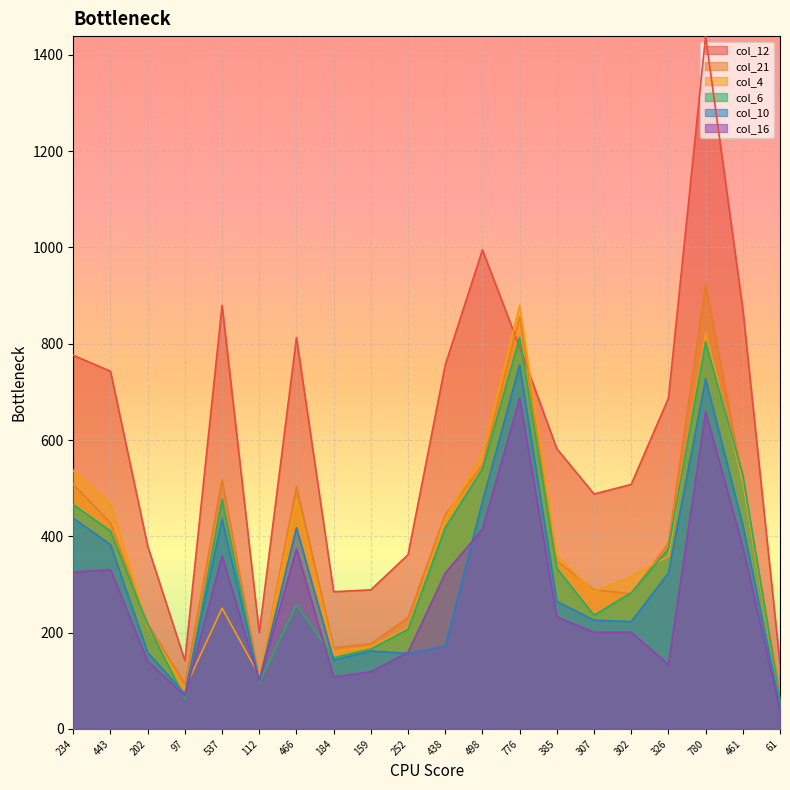

Which series changed the most between 780 and 461?

col_12